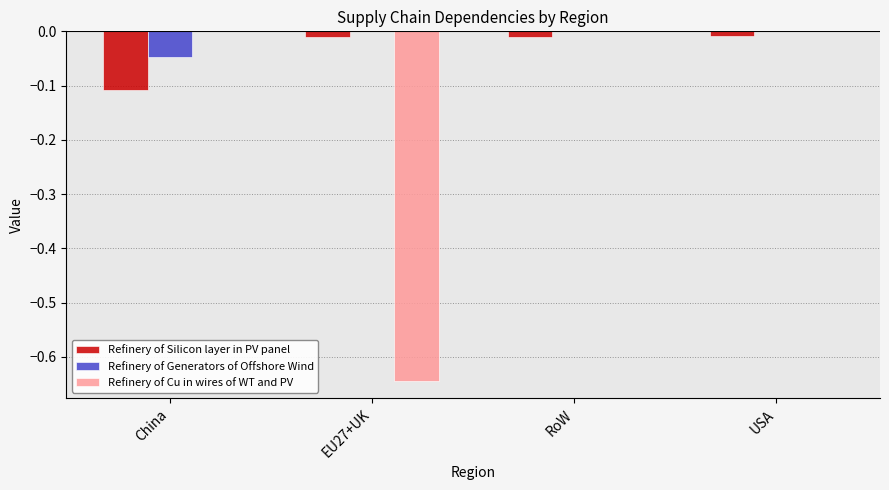

Count the number of categories in the chart.

4